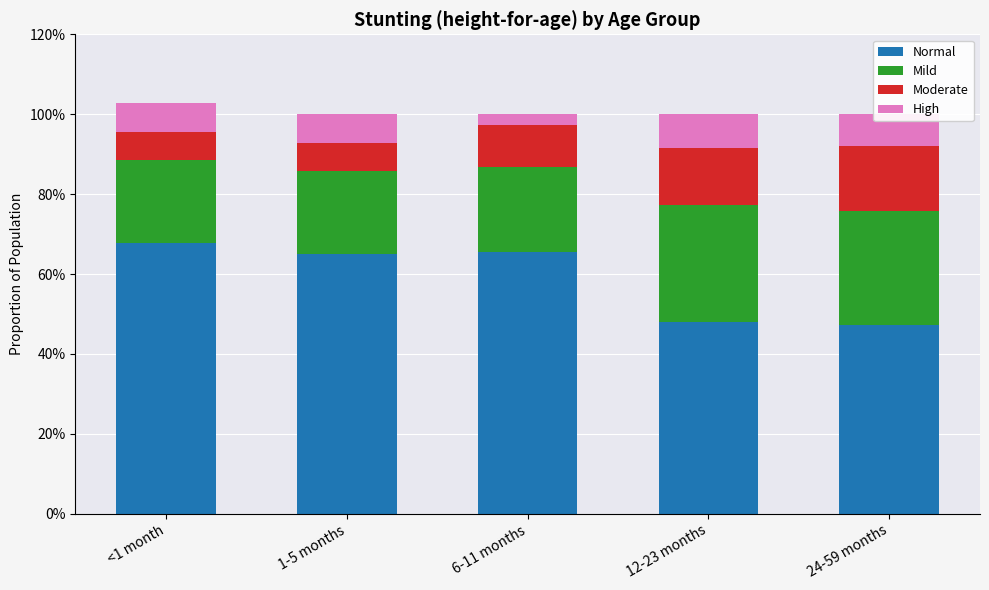

Read the High value at 12-23 months.

0.1